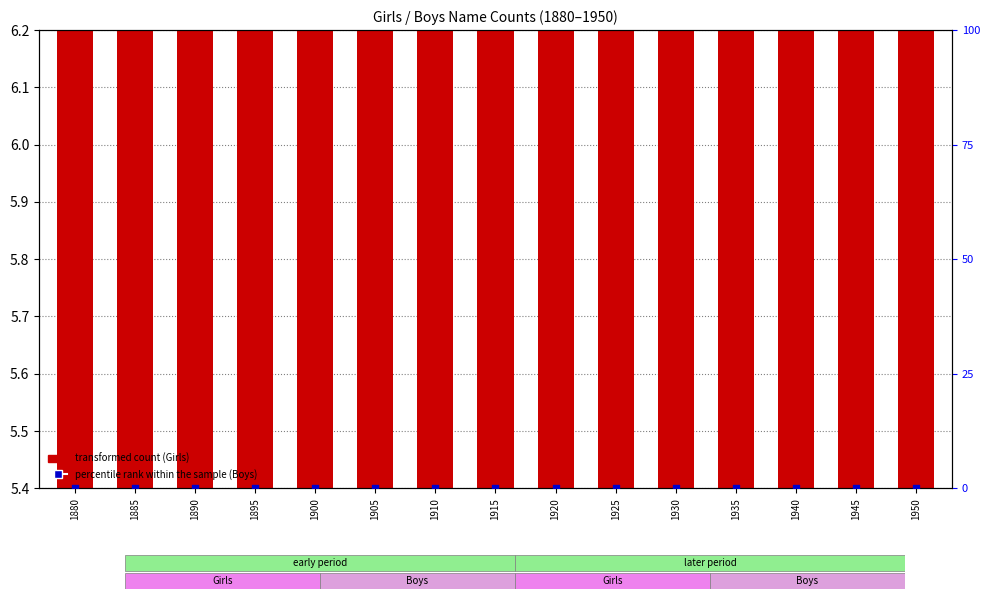

What is the total value across all series at 1935?

5.4